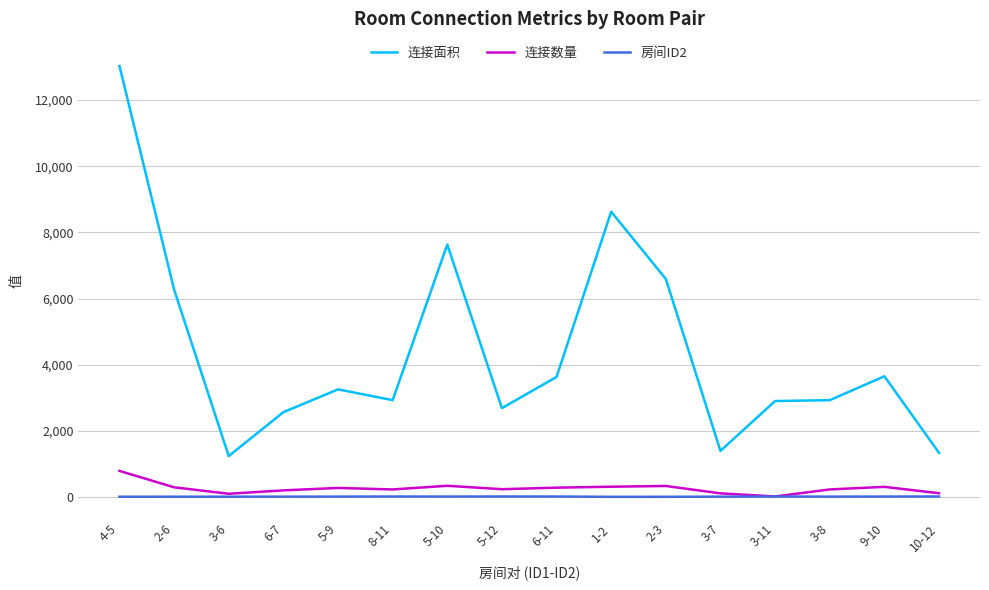

Which series has the largest range (max minus min)?

连接面积